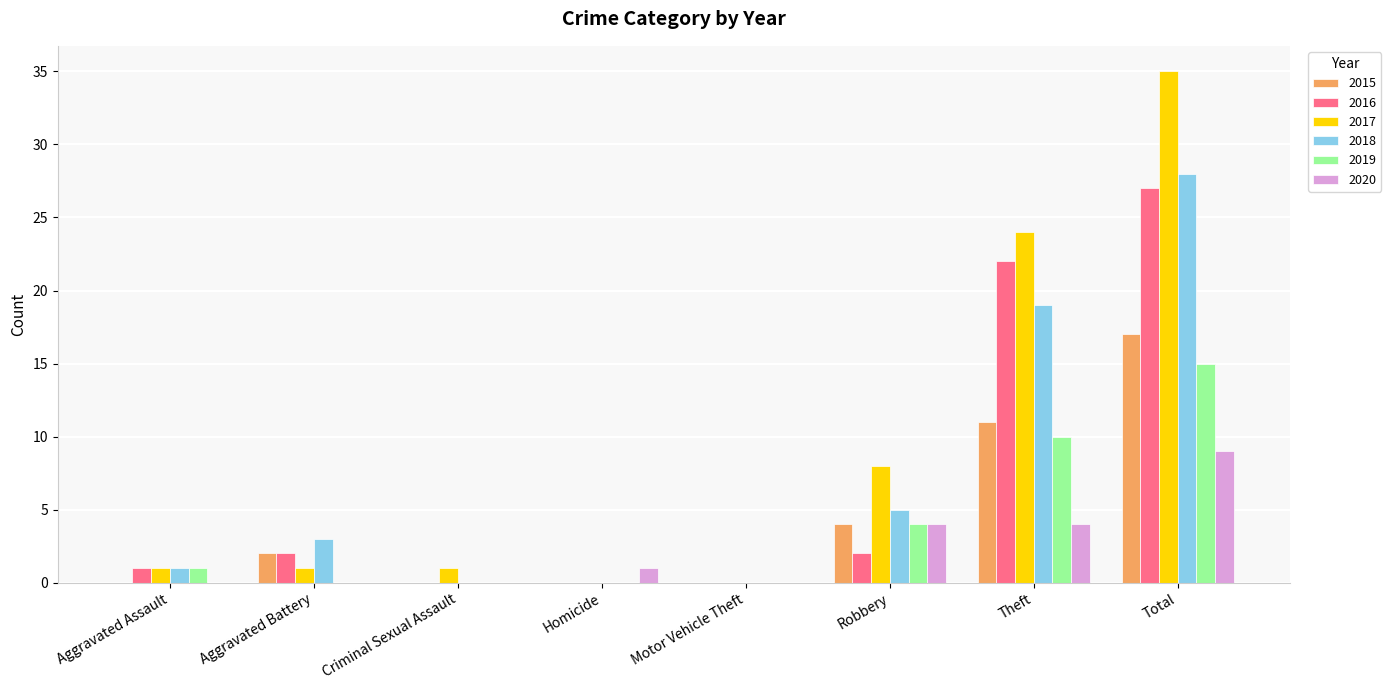

At which label does 2020 reach its peak?

Total